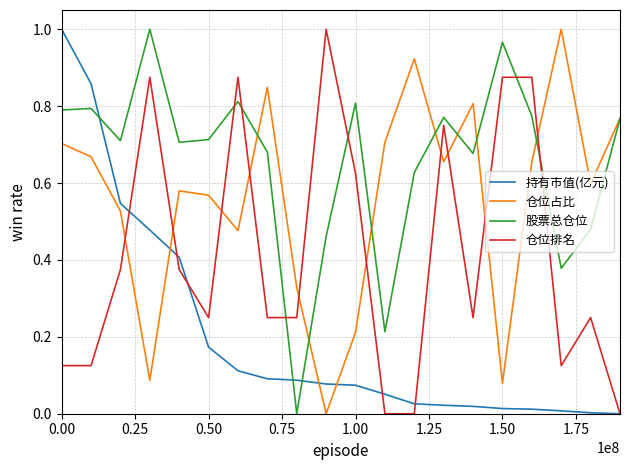

True or false: 仓位排名 and 仓位占比 intersect in this chart.

True